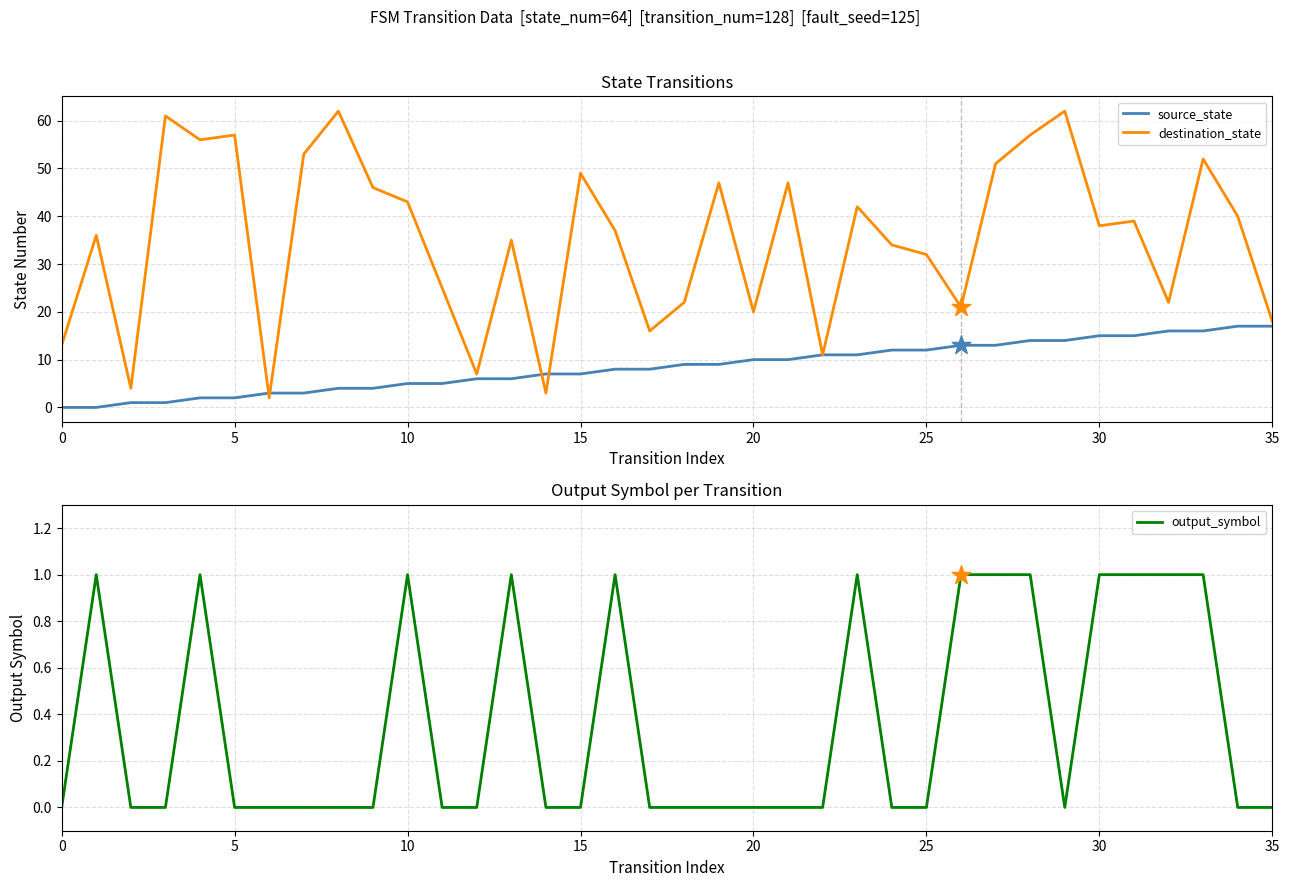

Which series has the largest total across all categories?

destination_state